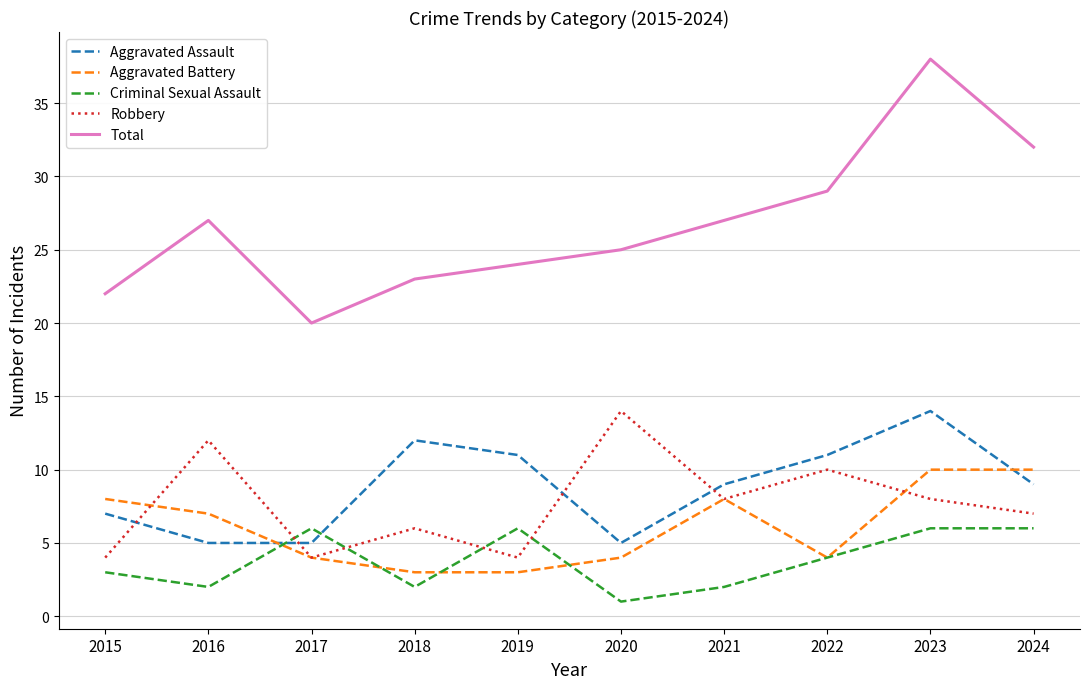

At which label is Aggravated Battery closest to 6?

2016